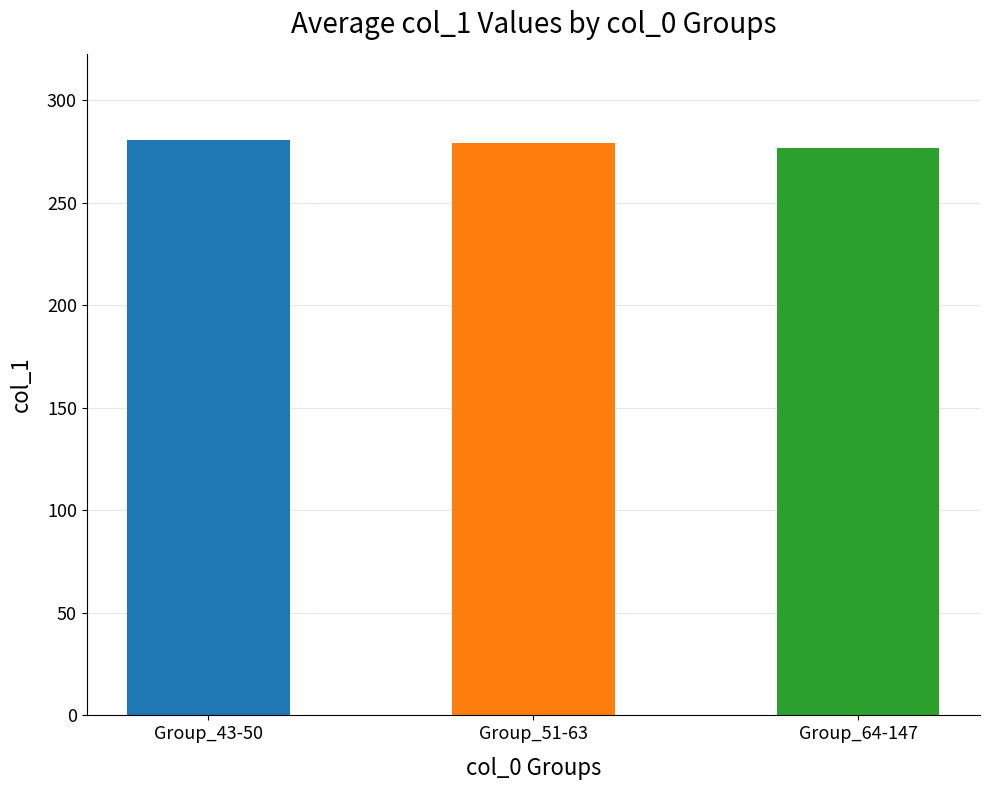

What is the label of the 2nd bar from the right?

Group_51-63